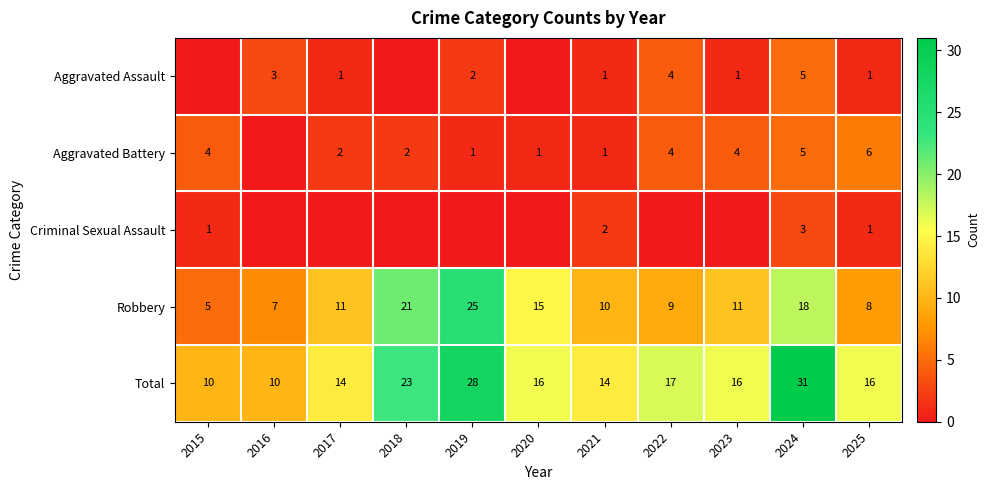

Is the value of Robbery at 2017 greater than the value of Aggravated Battery at 2024?

Yes